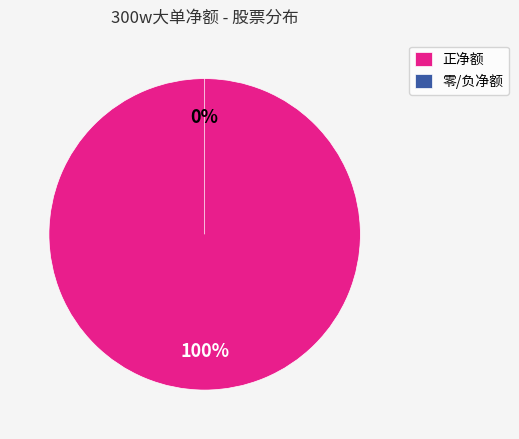

Is it true that 隆平高科 is 58% of the pie?

False